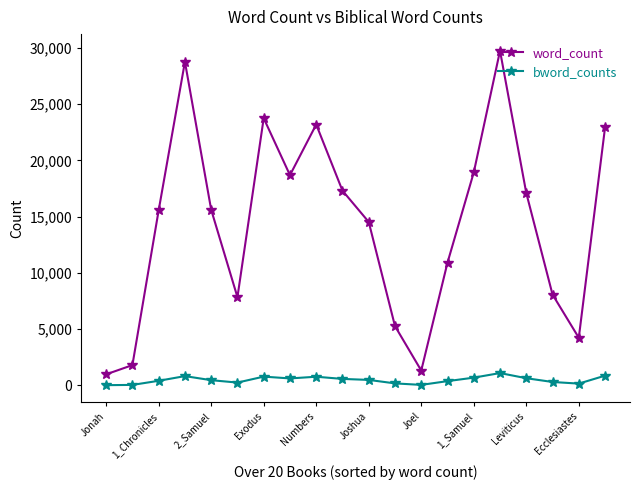

At how many categories does at least one series exceed 373?

20